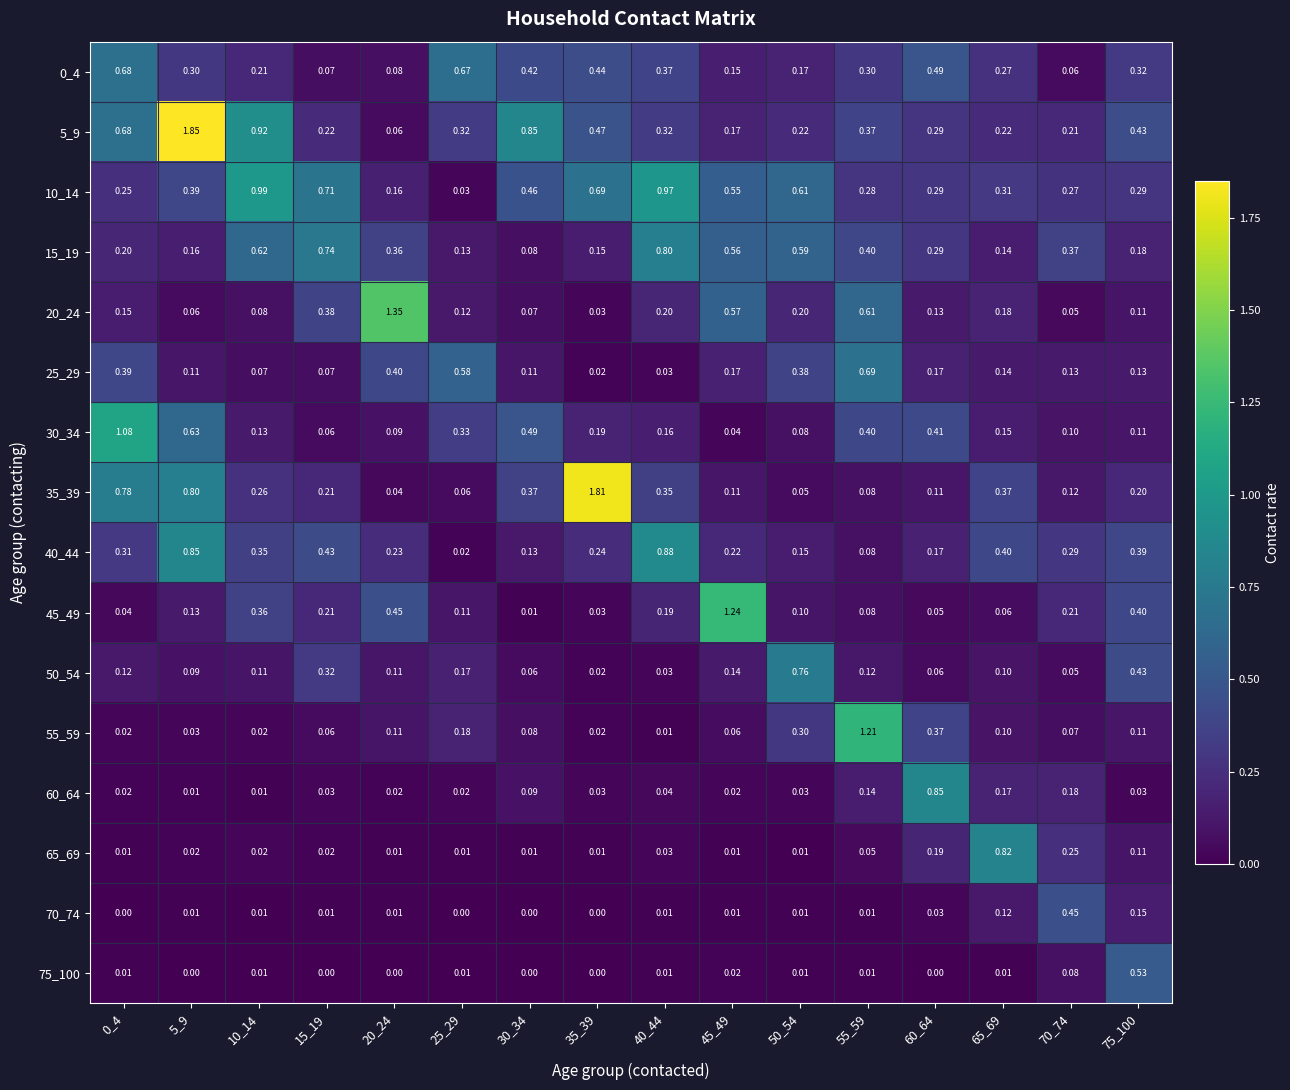

Is the value of 0_4 at 15_19 greater than the value of 5_9 at 60_64?

No